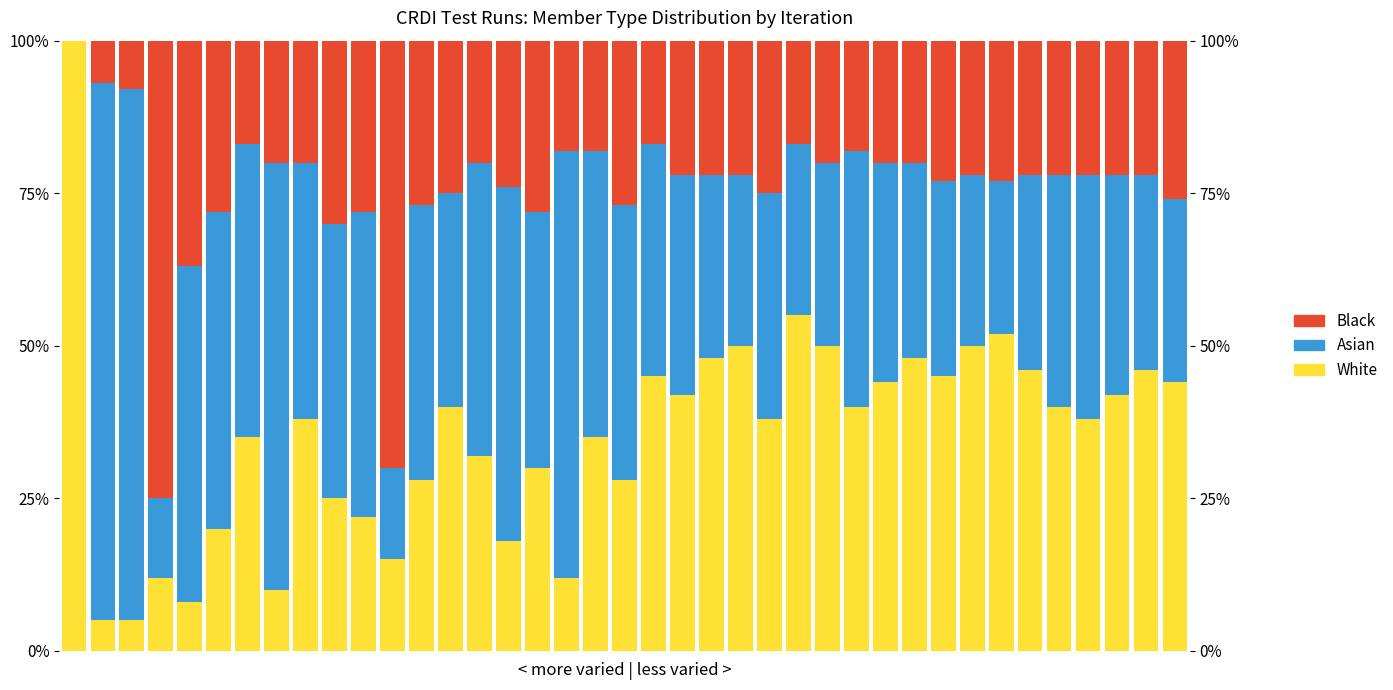

How many distinct data groups are displayed?

3